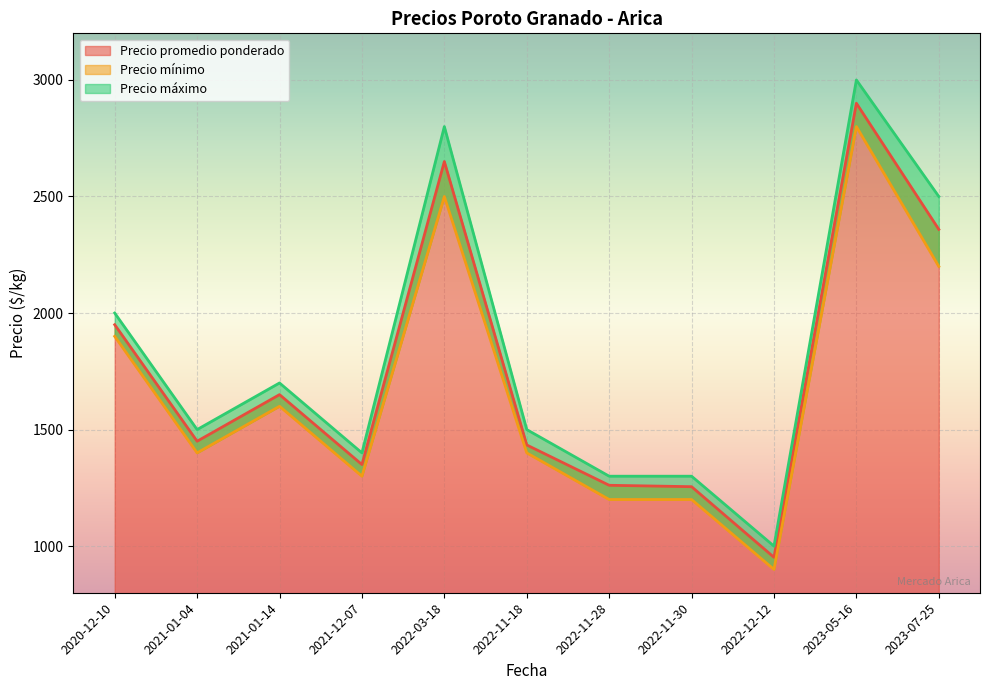

The value of Precio promedio ponderado at 2022-12-12 is 952. True or false?

True